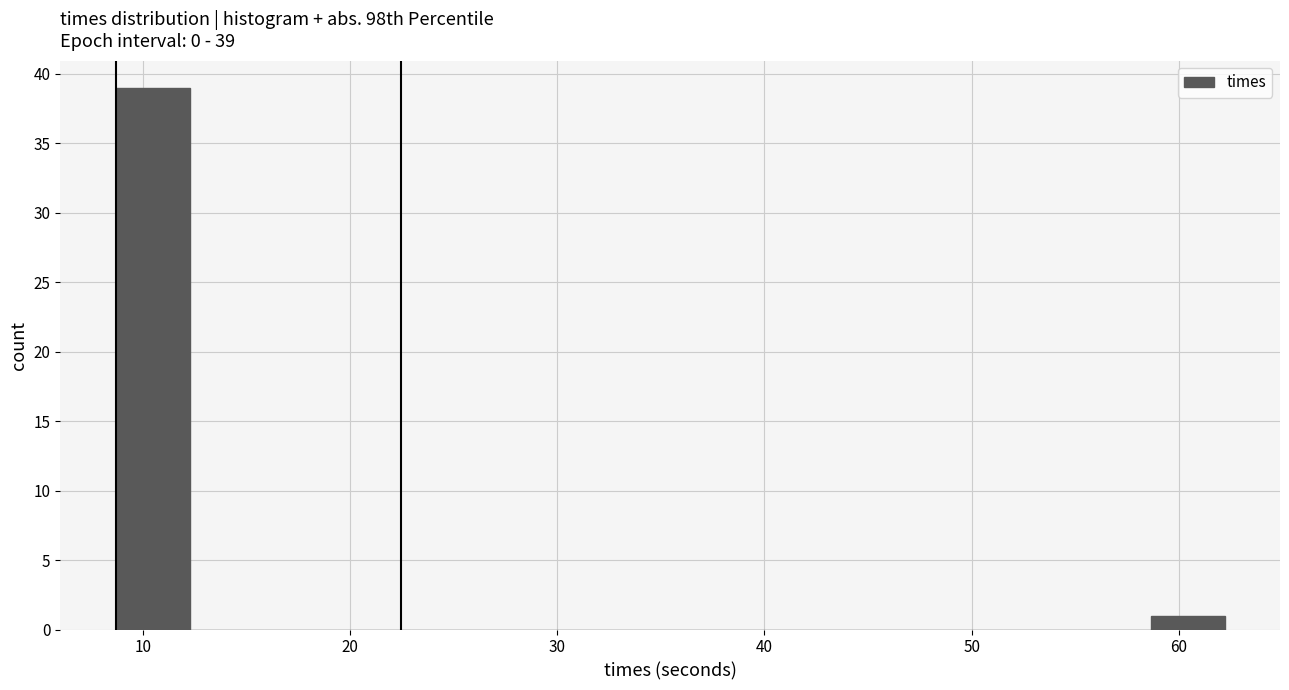

Read against the x-axis, roughly where is the centre of the tallest bar?

10